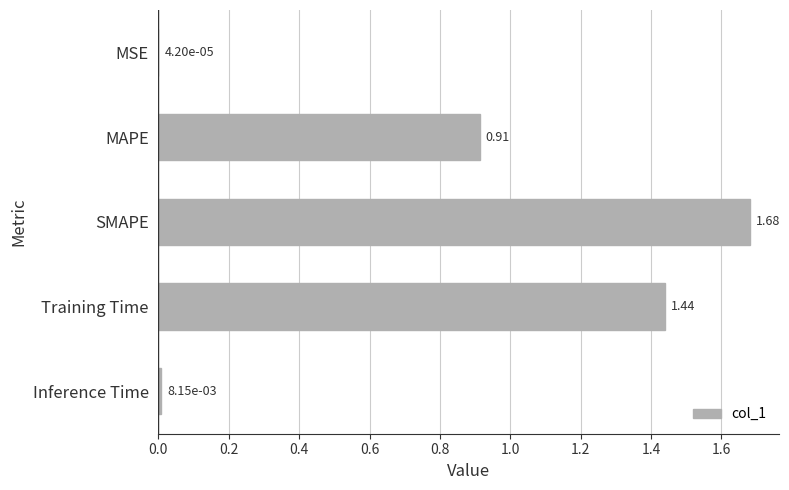

Where is the data nearest to the value 0?

MSE